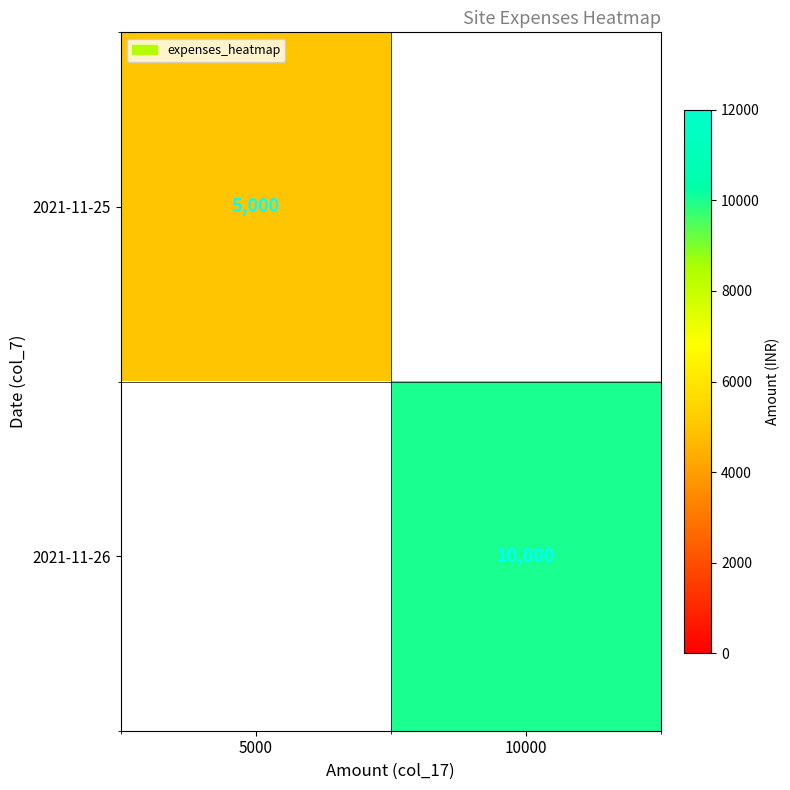

True or false: 2021-11-25 has a value of 5000 at 5000.

True